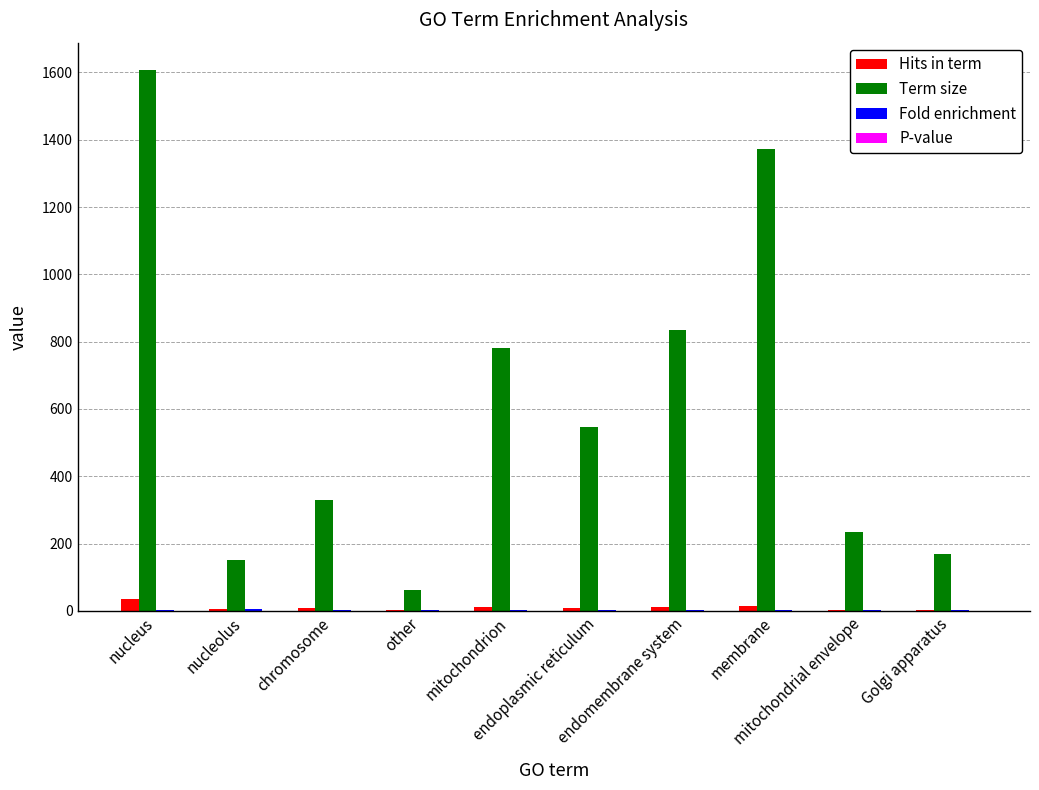

Which series changed the most between endoplasmic reticulum and membrane?

Term size